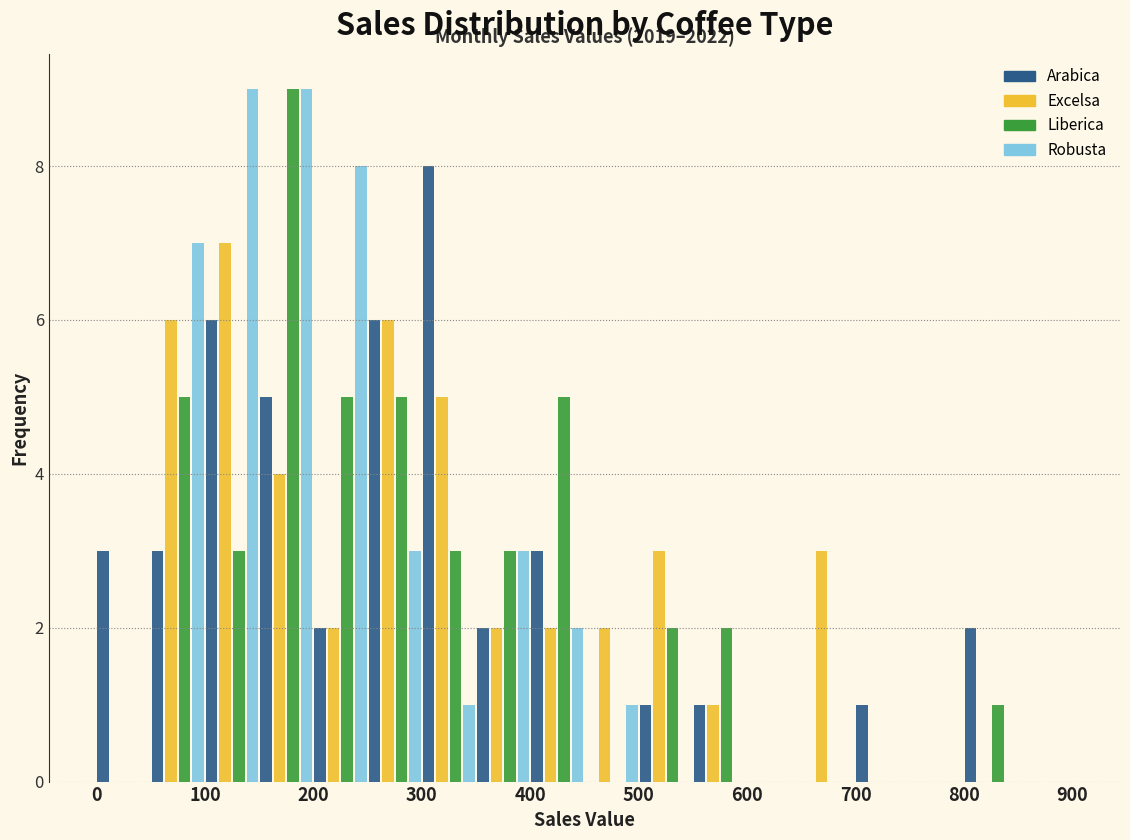

In the Excelsa series, which range on the x-axis has the tallest bar?

100 to 150